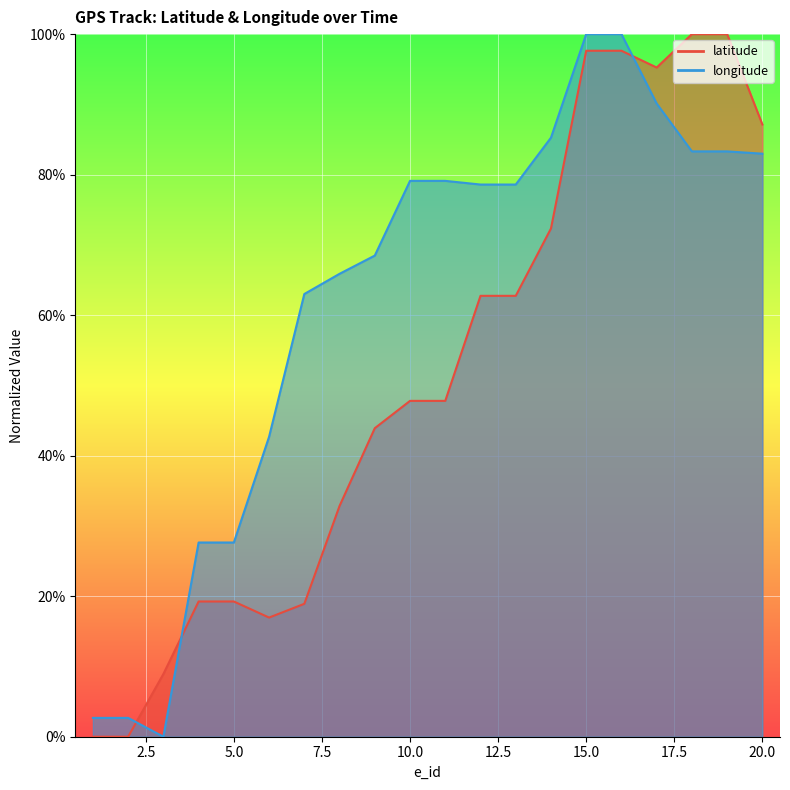

Count the number of categories in the chart.

20